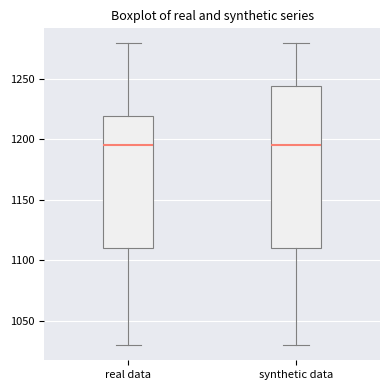

Where does the lower whisker of the box for synthetic data end on the y-axis? The values are not printed on the chart, so give them approximately, as read against the axis.

1030